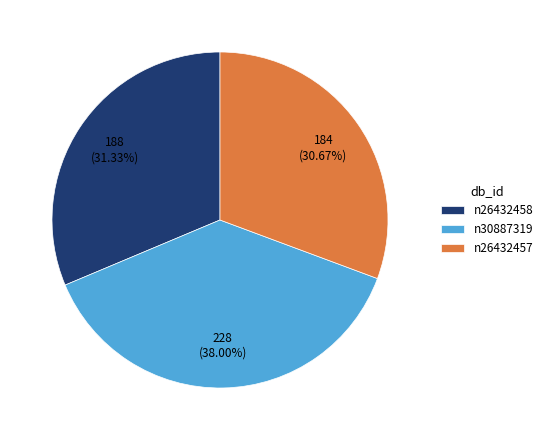

Between n30887319 and n26432458, which is larger?

n30887319